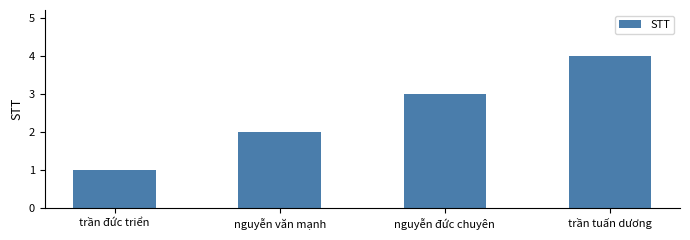

Rank the categories by value from highest to lowest.

trần tuấn dương, nguyễn đức chuyên, nguyễn văn mạnh, trần đức triển